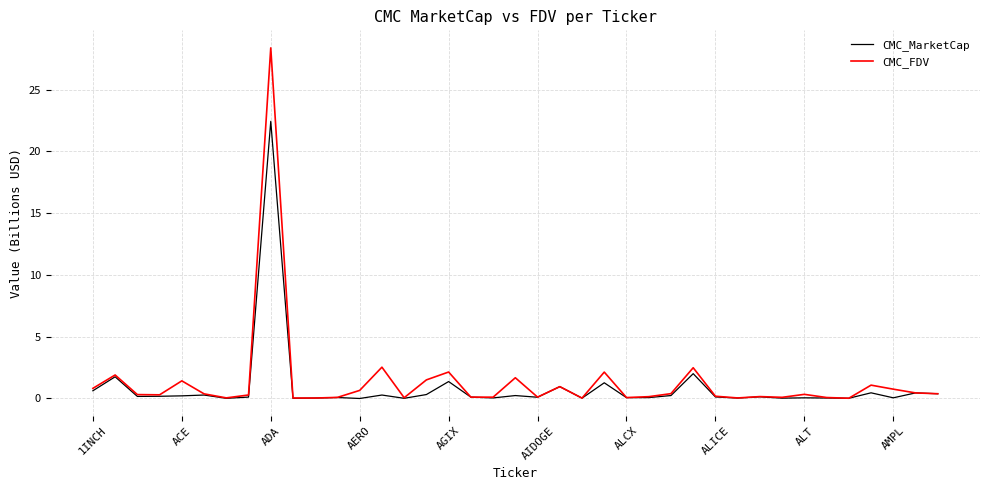

What is the greatest value displayed?

28.4